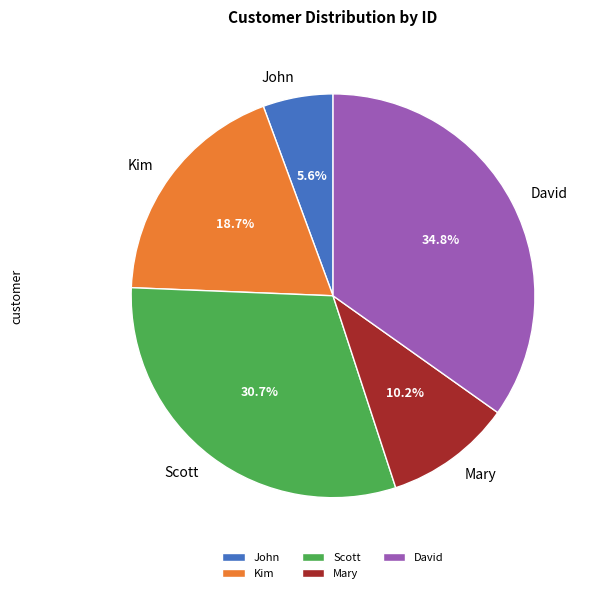

Approximately how many times larger is the value at Kim compared to John?

3.3